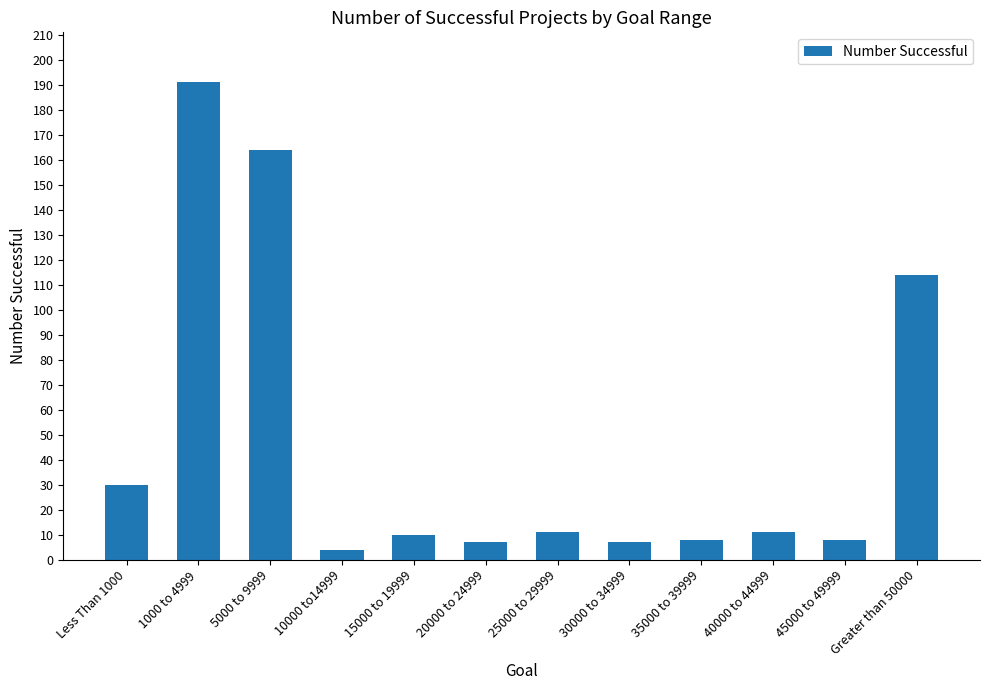

Which has a higher value, Greater than 50000 or 30000 to 34999?

Greater than 50000